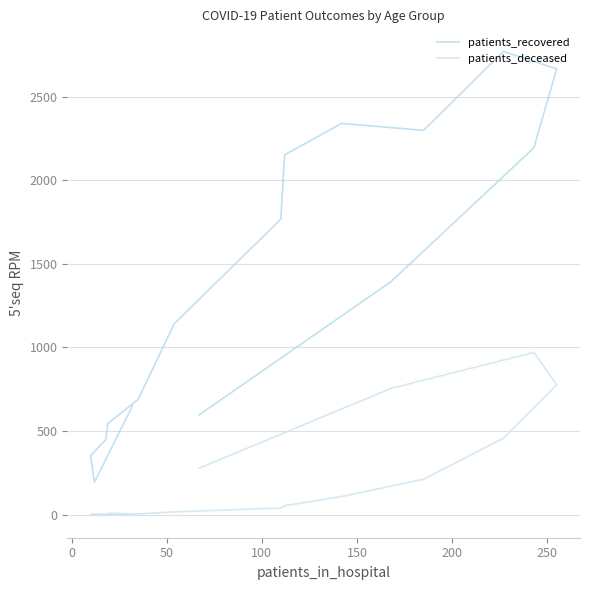

What is the value of the patients_recovered point at the 12th from the left?

2770